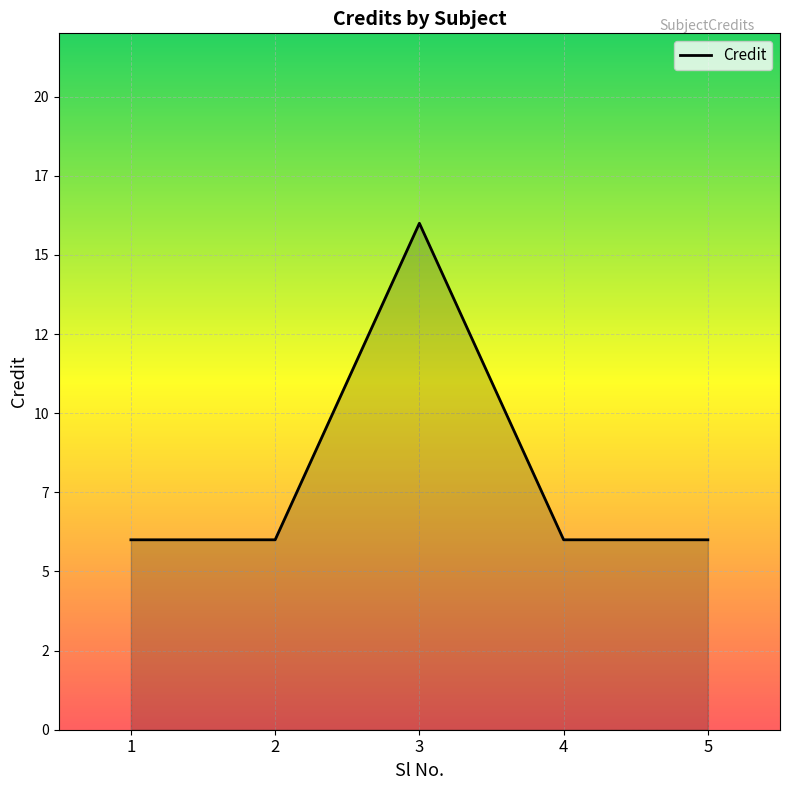

Reading left to right, extract all data points from this chart.

6	6	16	6	6